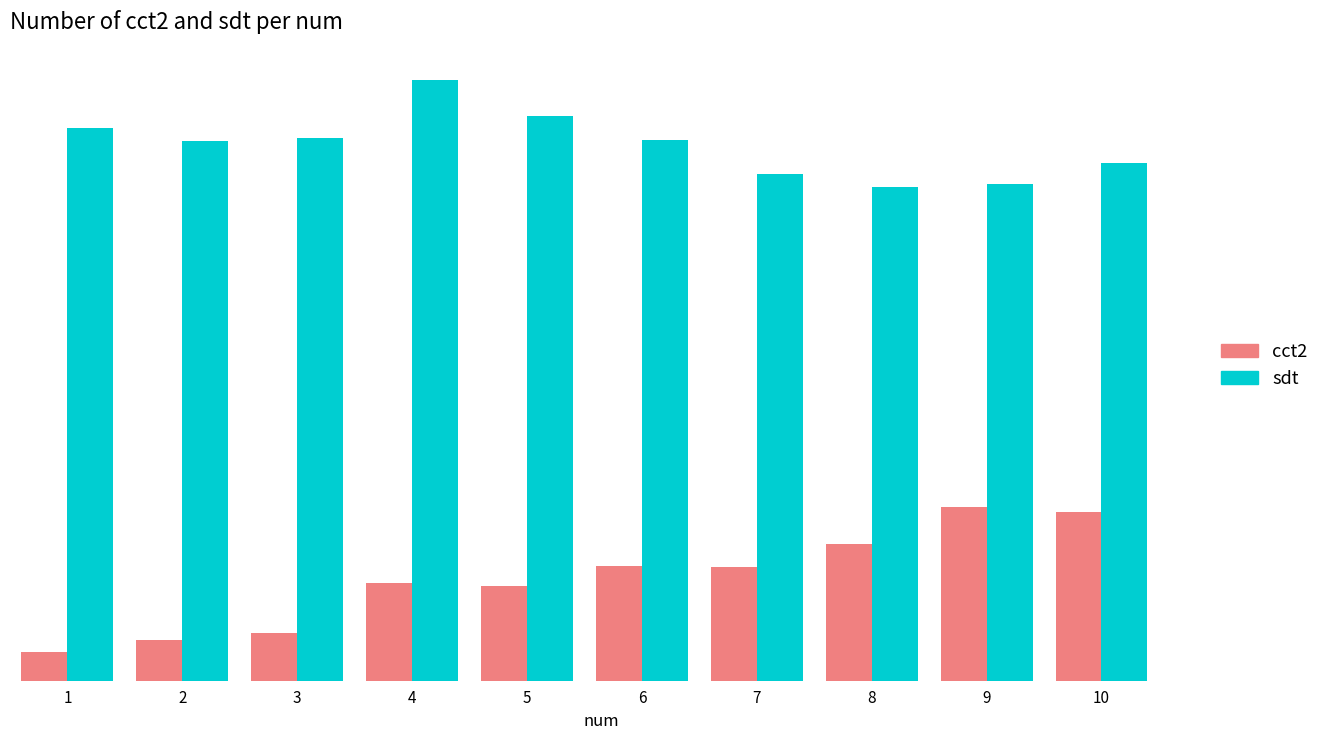

The sdt series shows 29.2 at 5. True or false?

False